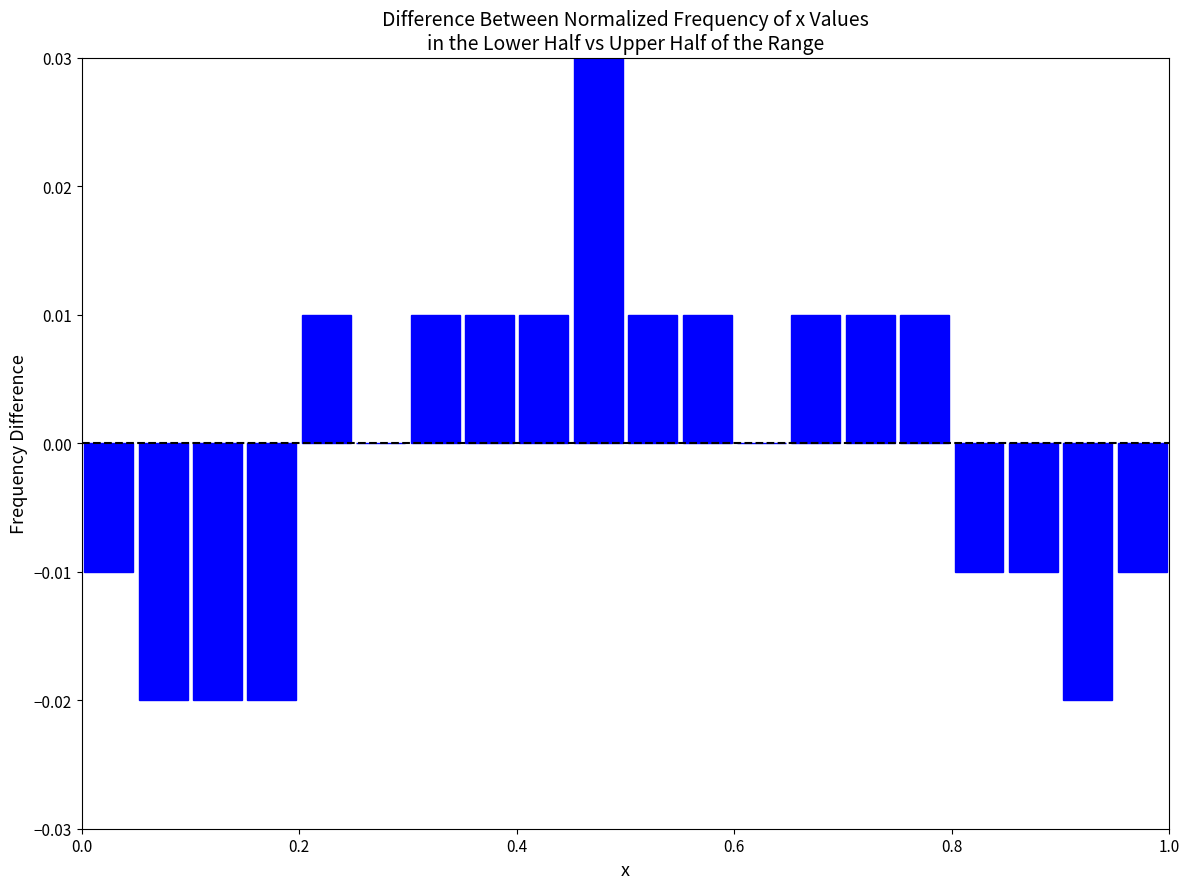

Read against the x-axis, roughly where is the centre of the tallest bar?

0.48